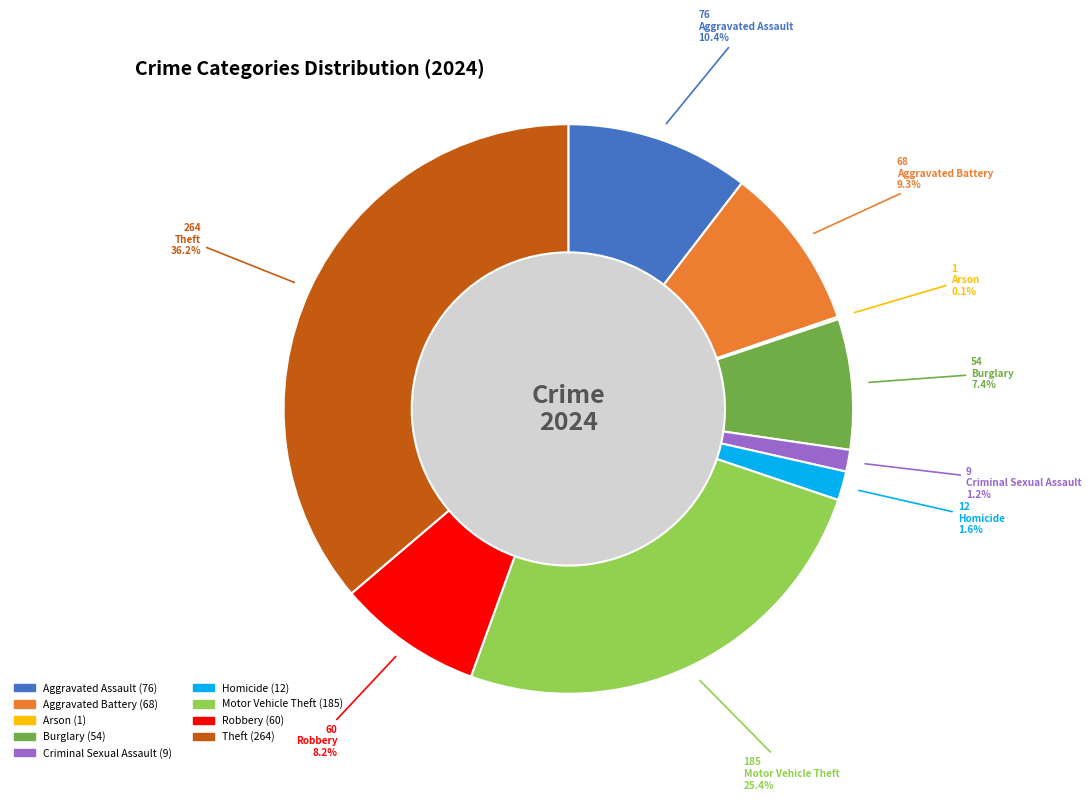

To the nearest percent, what is the average slice percentage?

11%